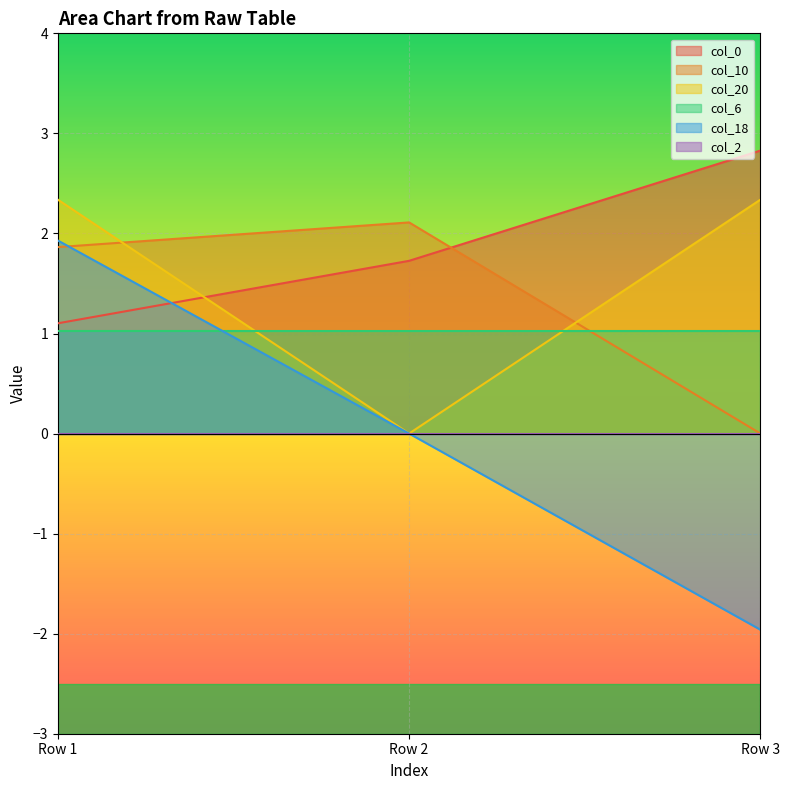

Is it true that col_18 equals 1.9 at Row 1?

True